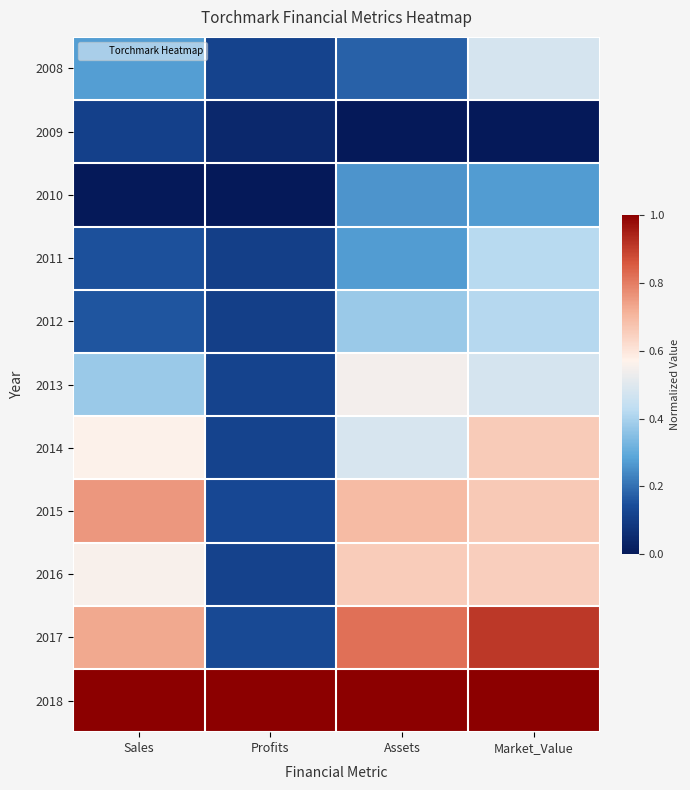

List the series in order of their peak value, lowest first.

2009, 2010, 2012, 2011, 2008, 2013, 2016, 2014, 2015, 2017, 2018